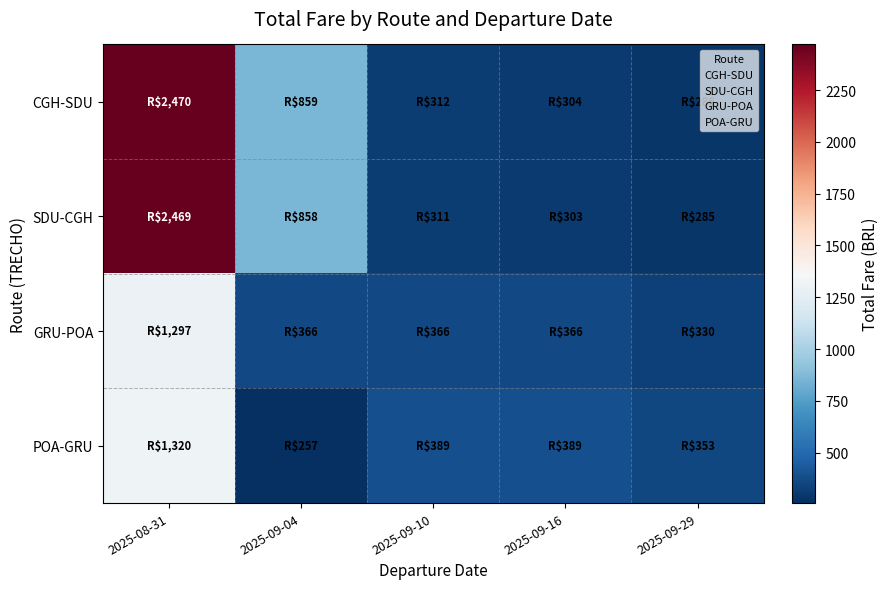

What is the spread (max minus min) of values at 2025-09-04?

601.9